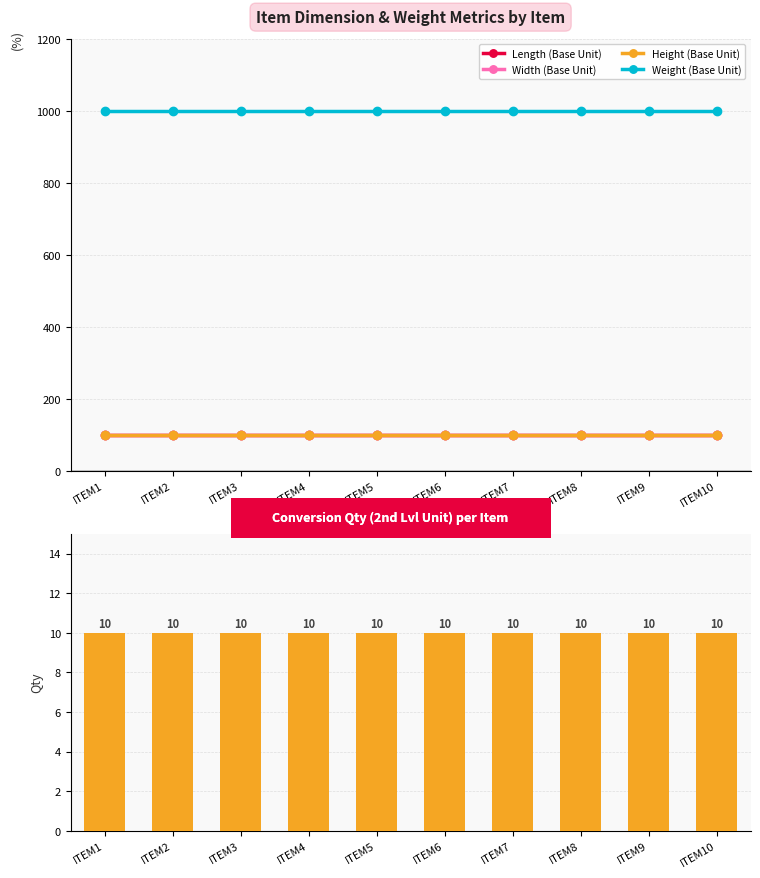

Between ITEM9 and ITEM3, which is larger?

ITEM9